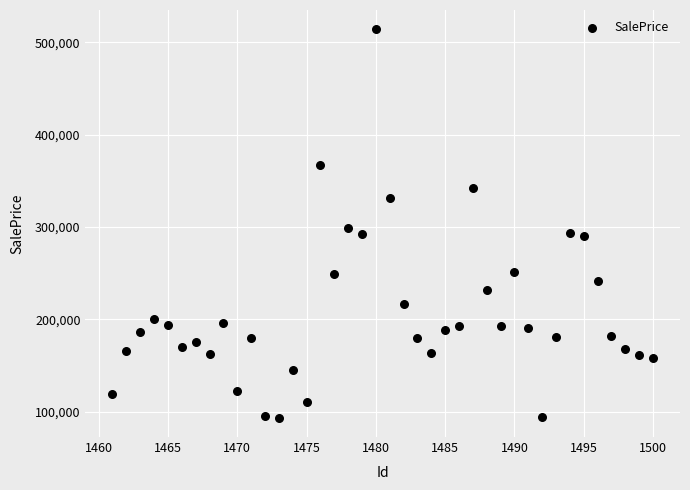

What is the range of X values (max minus min)?

39.0